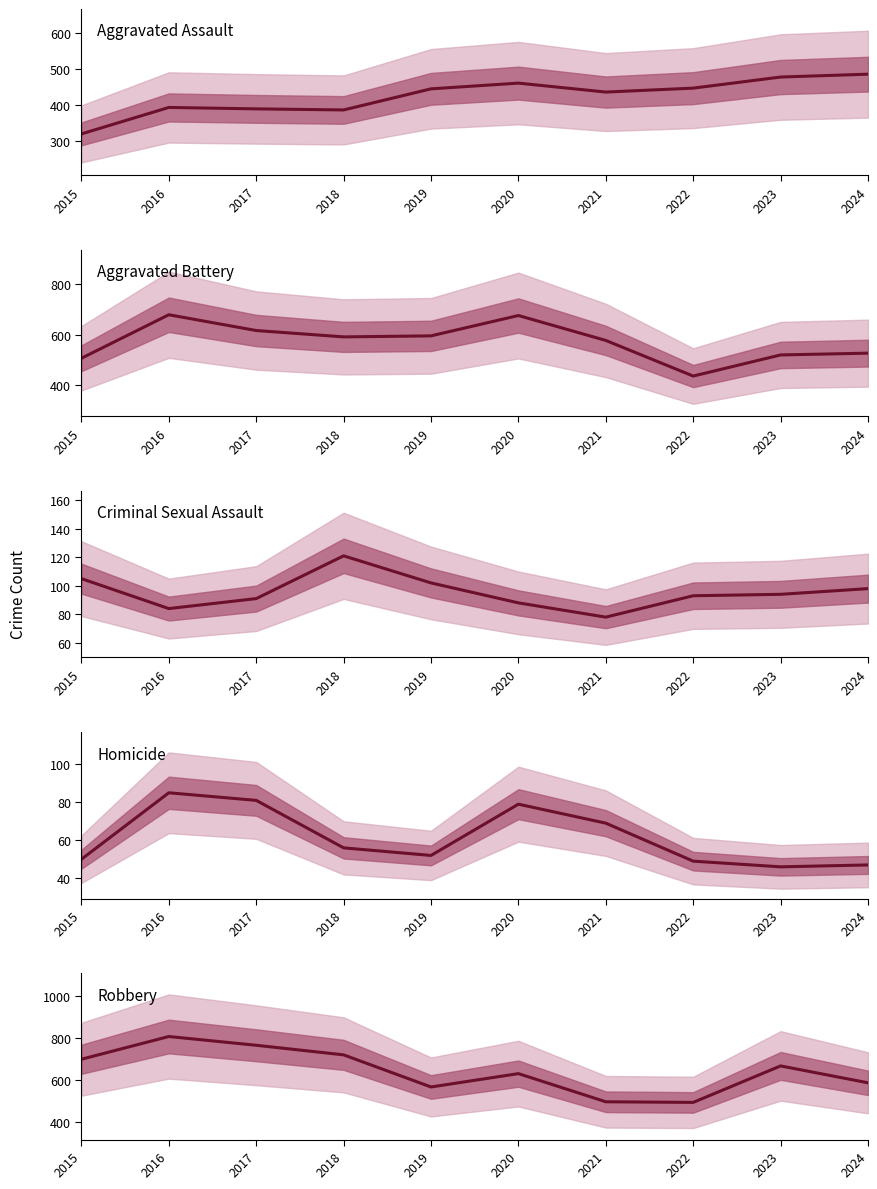

Where do Aggravated Battery and Aggravated Assault first cross each other?

2021 and 2022